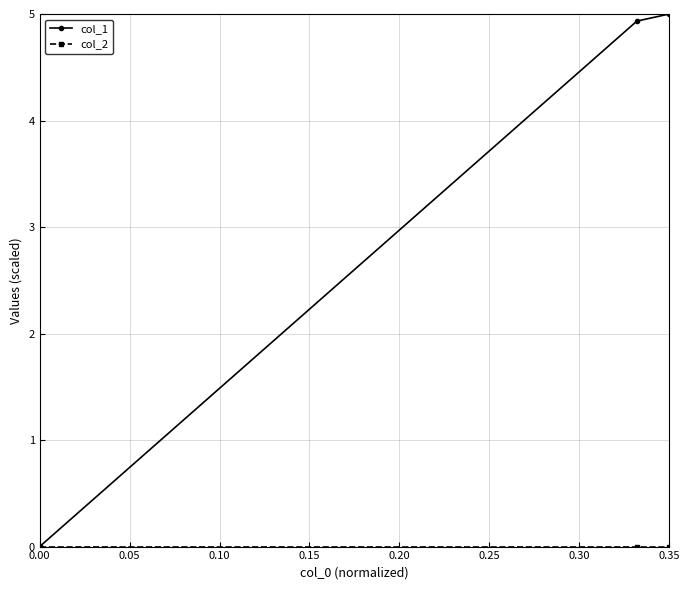

What is the highest value of the col_1 series?

5.0